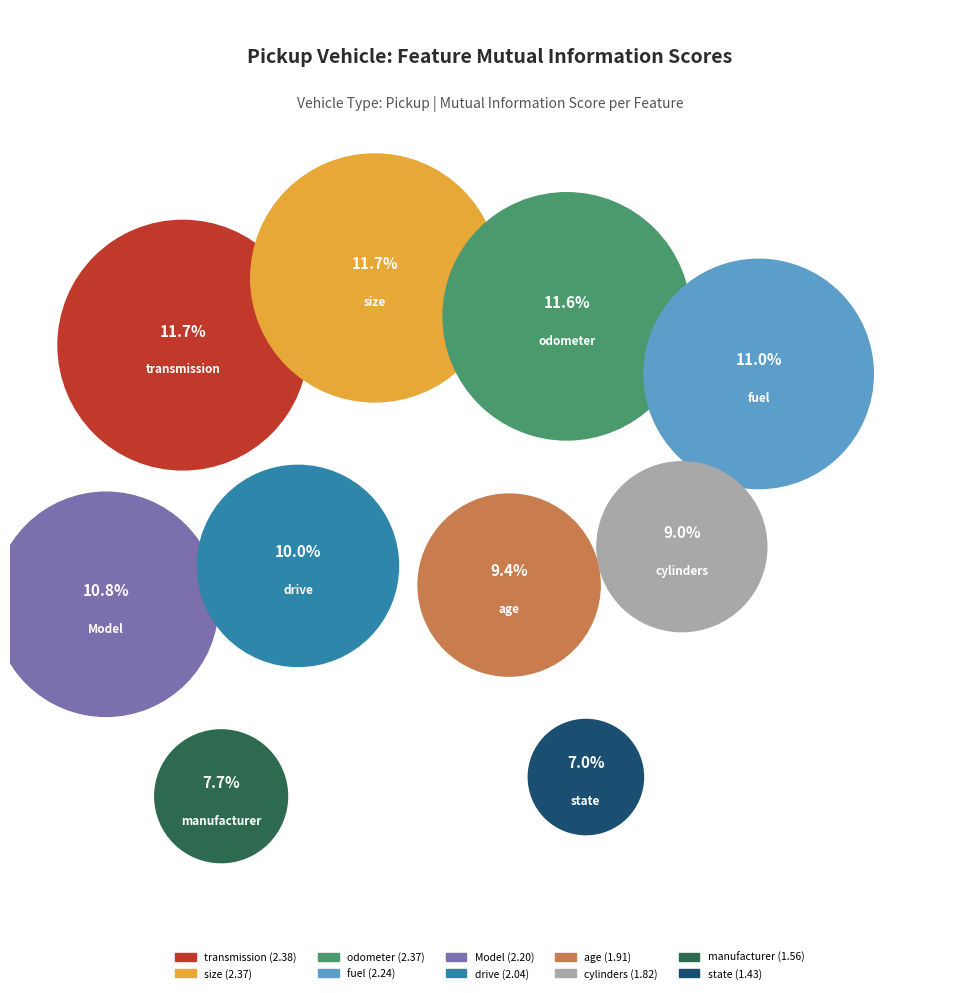

Combined, do odometer and Model account for over 50%?

No